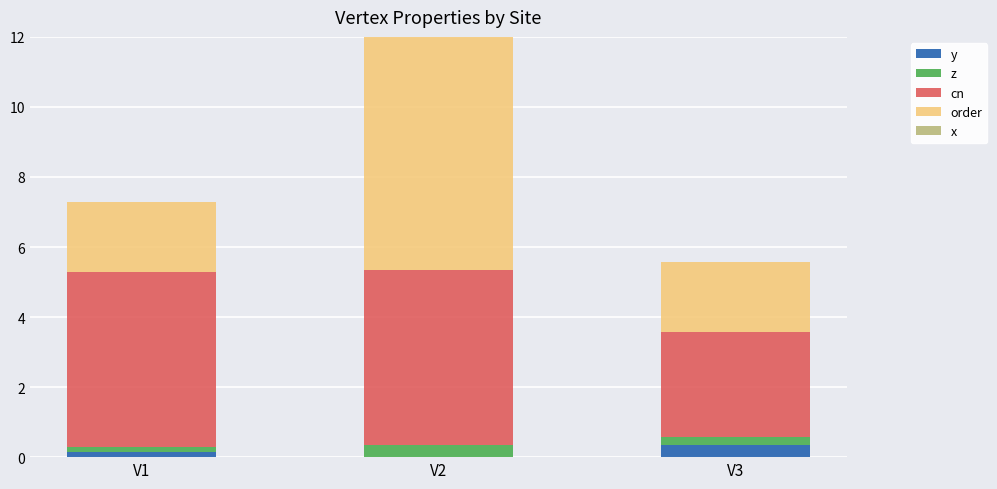

What is the difference between the highest and lowest values at V1?

5.0